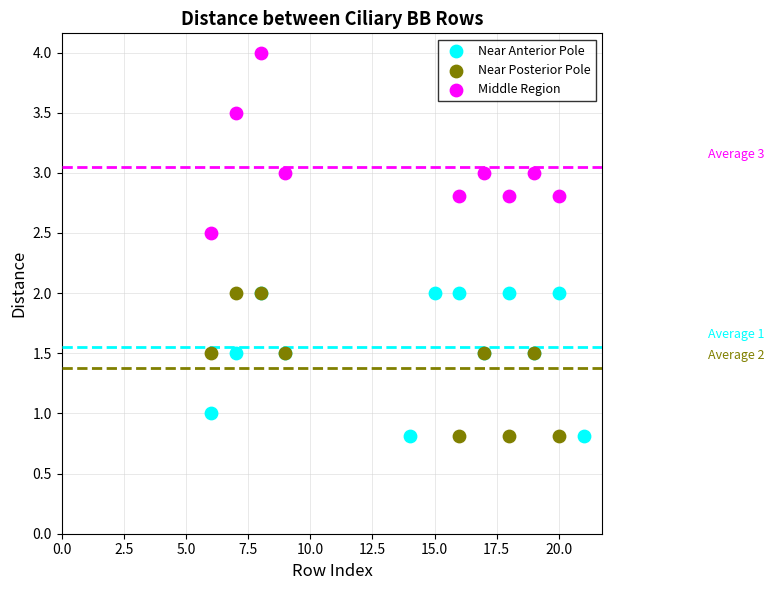

Which series contains the highest Y value?

Middle Region